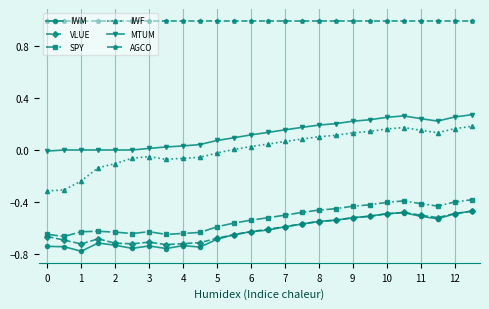

Which series has the widest spread of values?

IWF